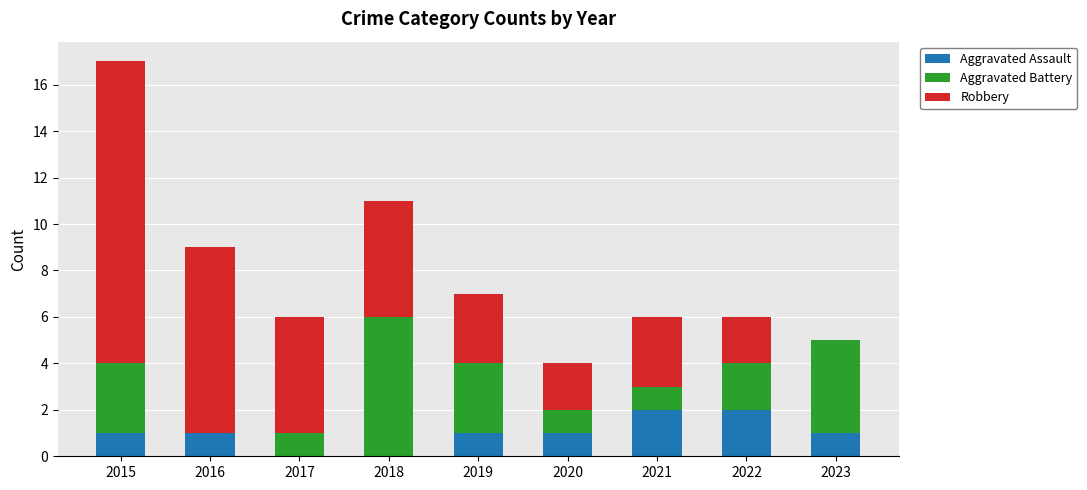

At which category is the sum across all series the highest?

2015